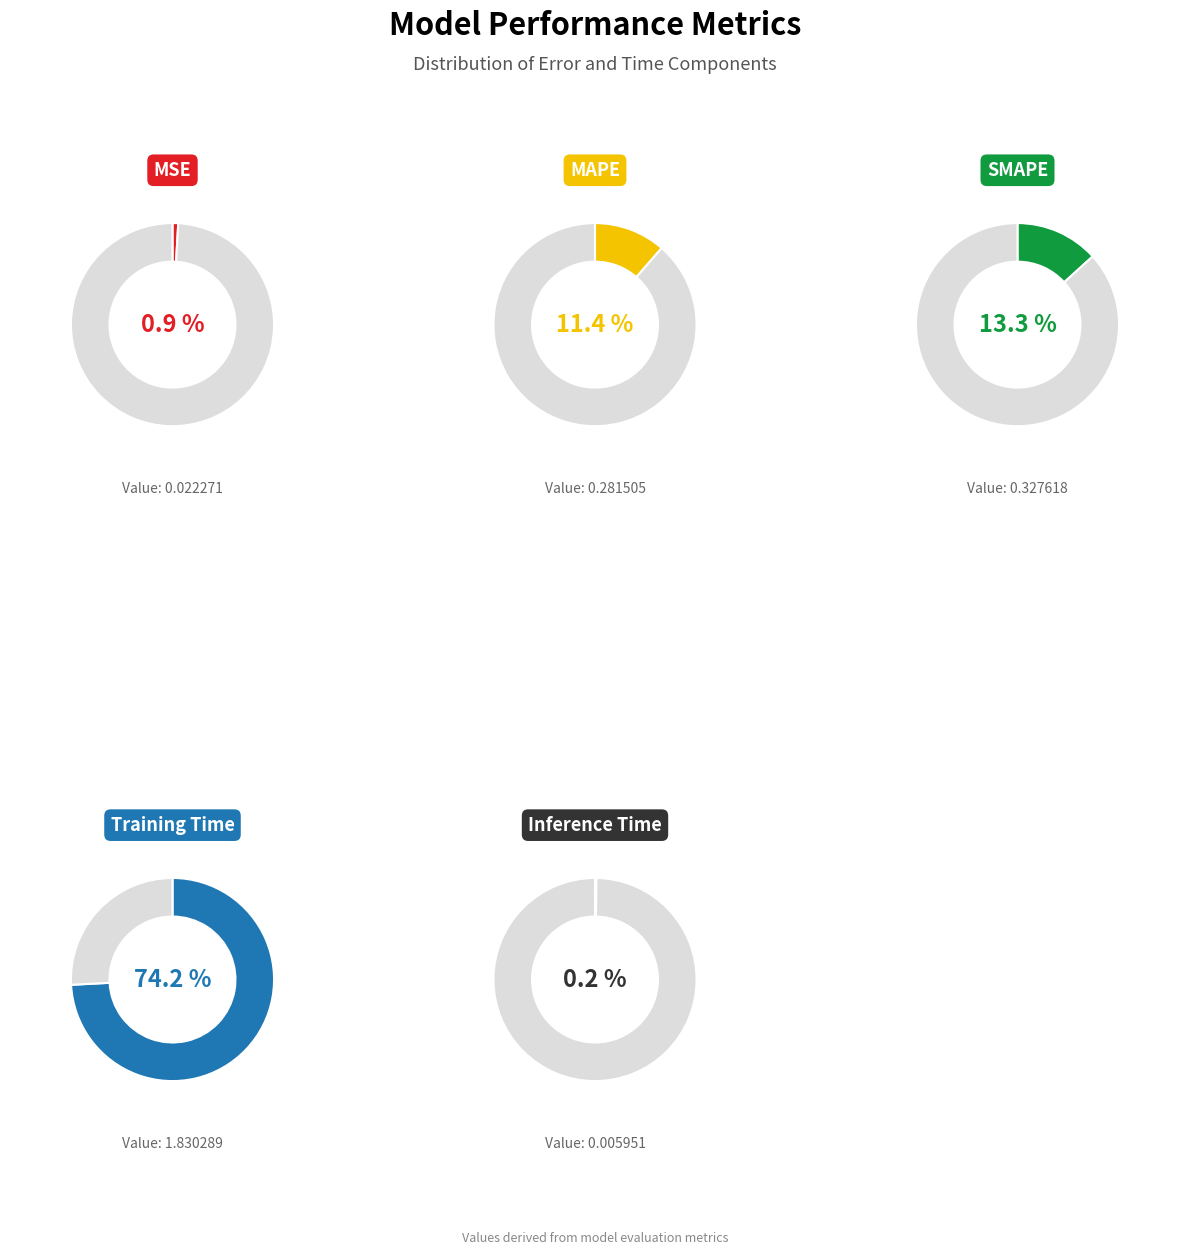

What percentage is the SMAPE slice, to the nearest percent?

13%